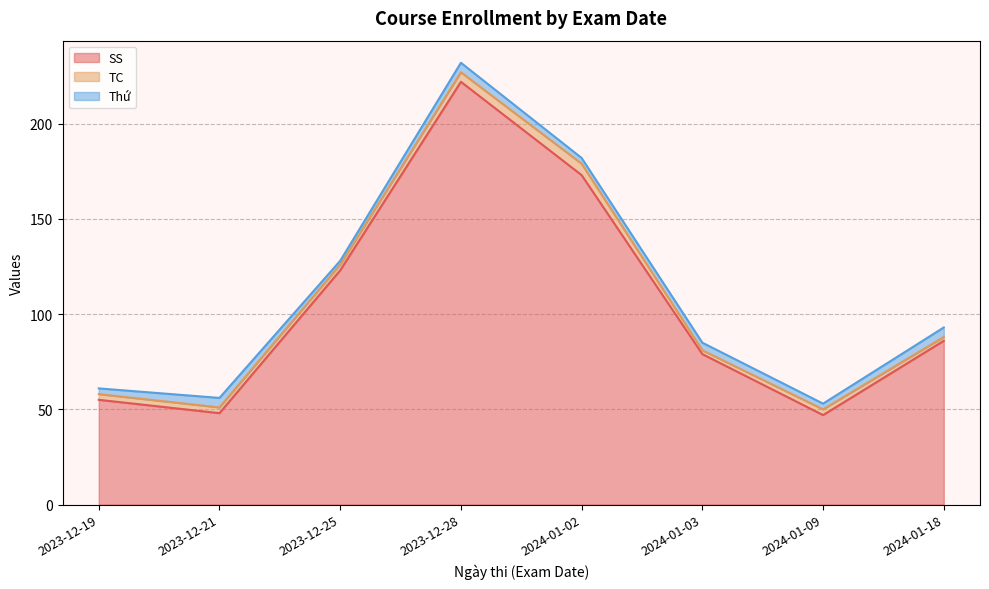

How many Thứ values are between 3 and 5?

7